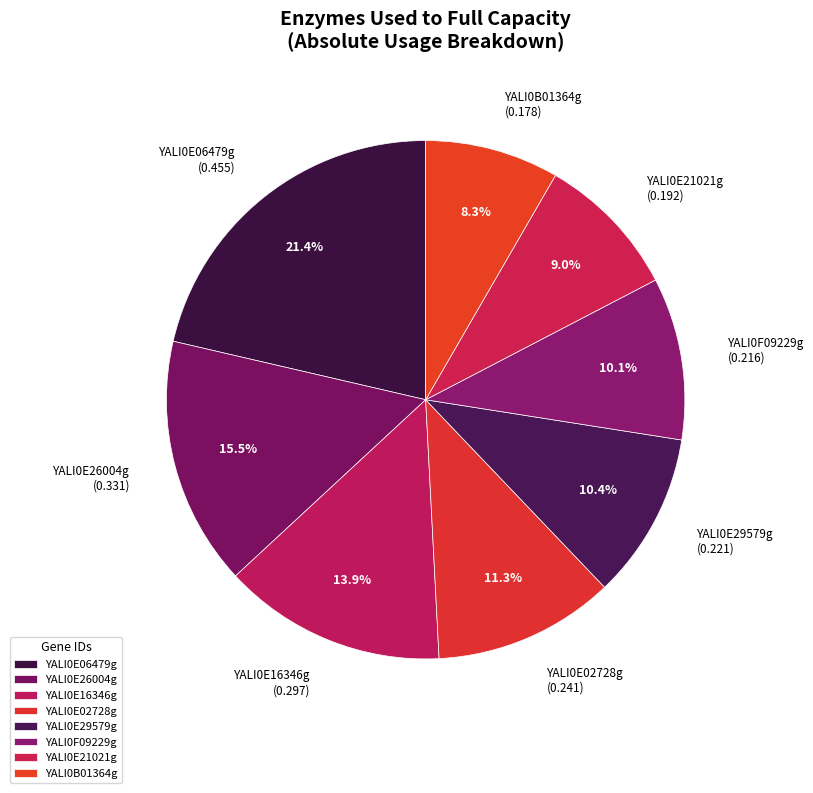

What is the smallest slice in the pie chart?

YALI0B01364g